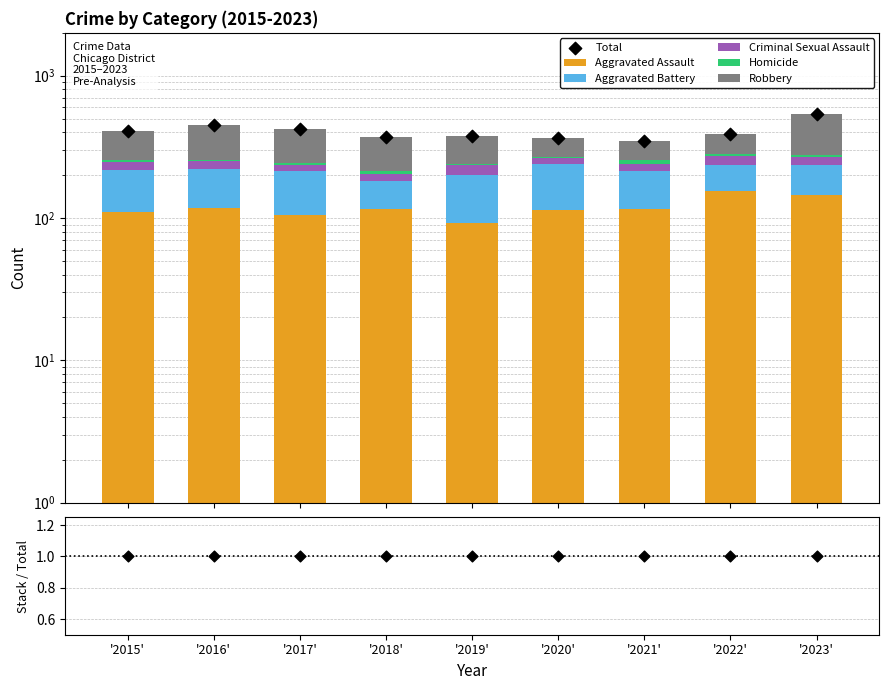

Which series has the largest Y range (max minus min)?

Total